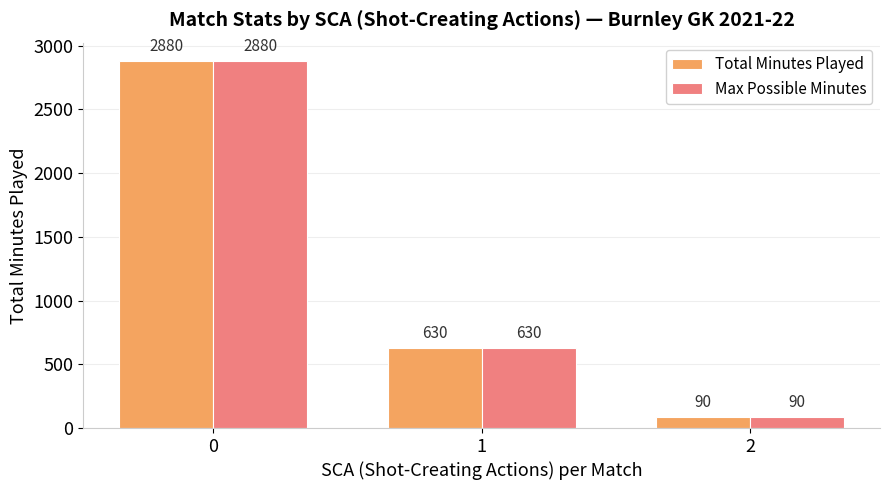

How many Total Minutes Played values are between 90 and 2880?

3